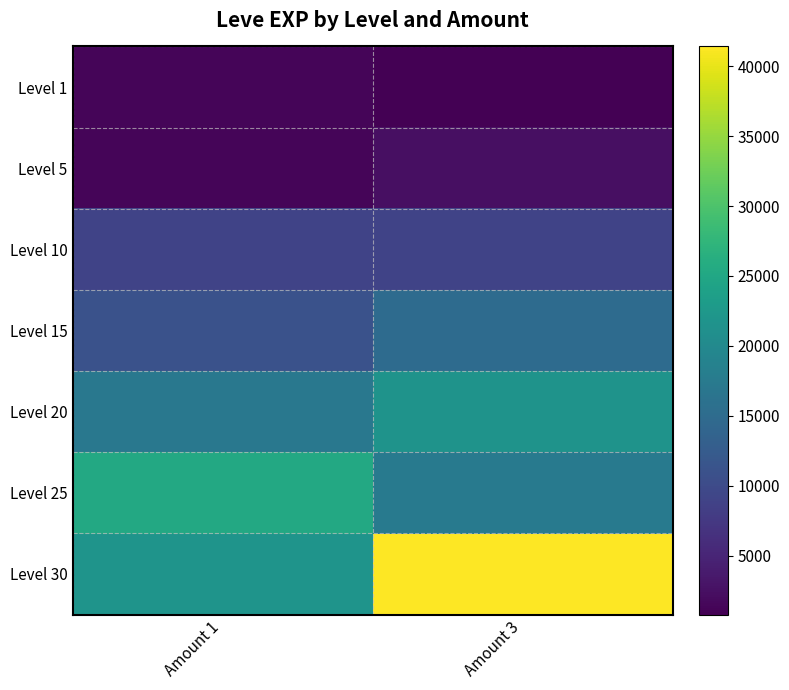

What is the total value across all series at Amount 3?

107460